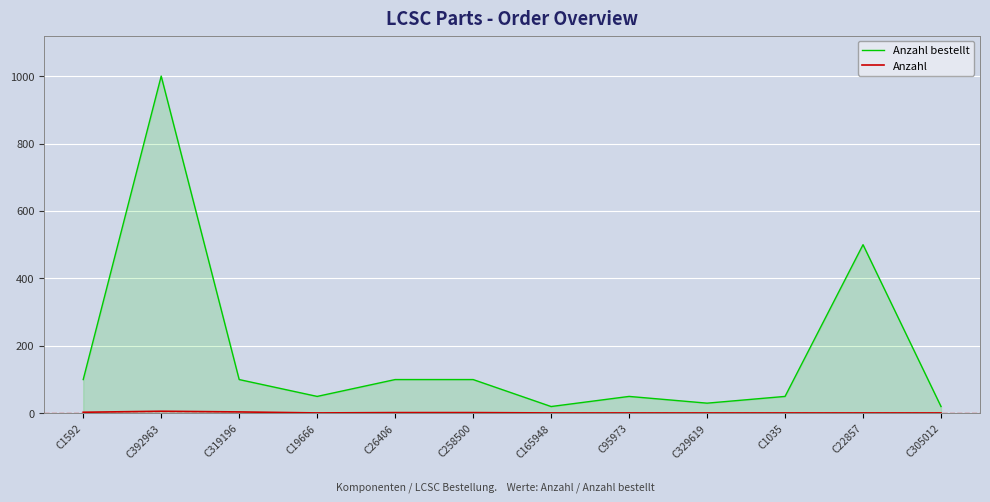

At which category is the sum across all series the highest?

C392963